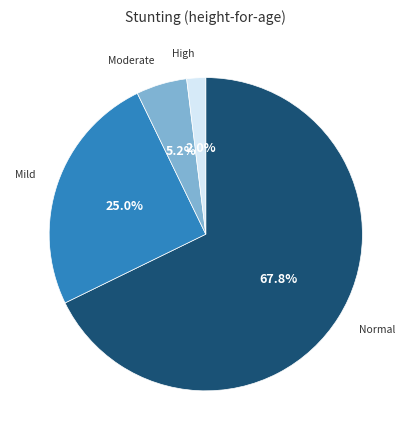

Does any single category account for the majority?

Yes